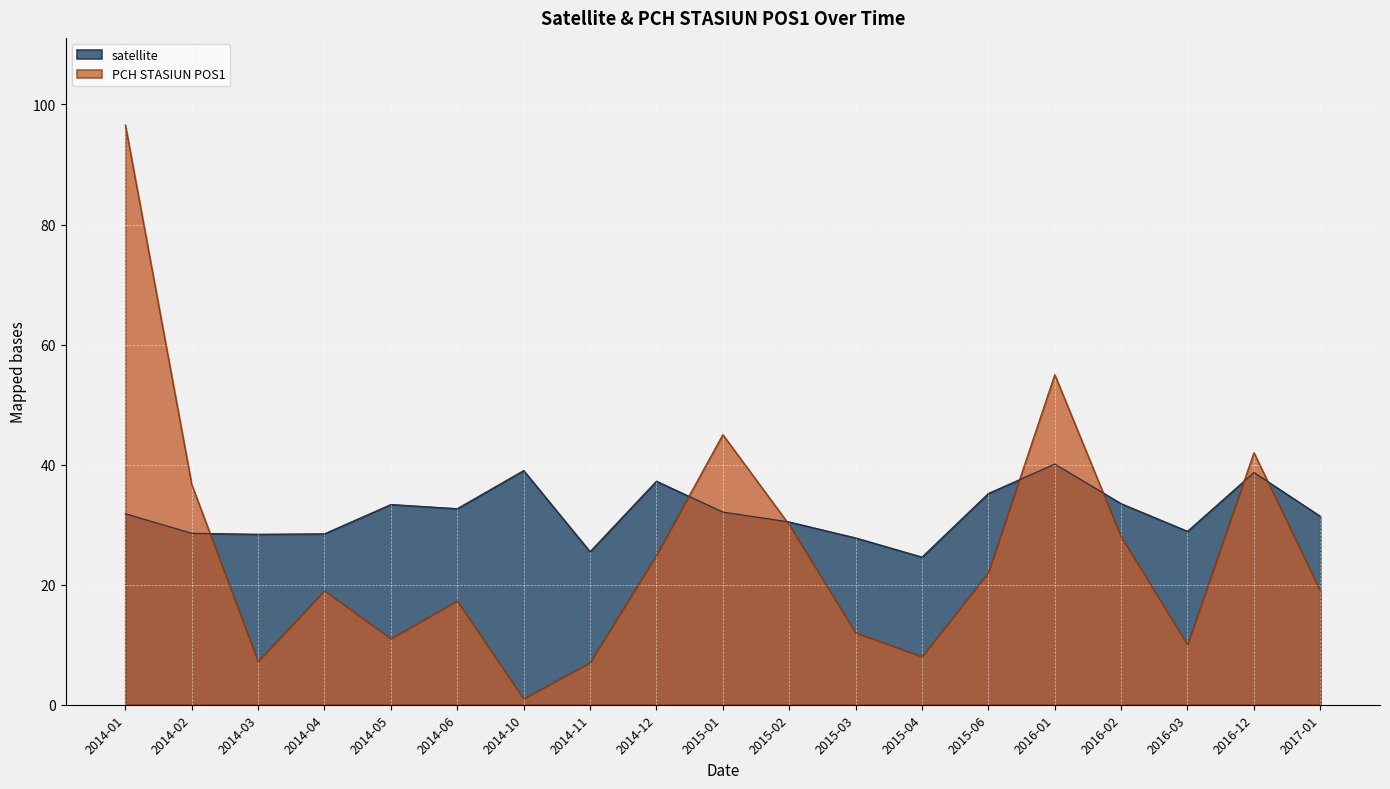

Reading left to right, transcribe all the data shown in this chart.

satellite: 31.8	28.6	28.4	28.5	33.4	32.7	39.0	25.5	37.2	32.1	30.4	27.8	24.6	35.2	40.1	33.5	28.9	38.7	31.4
PCH STASIUN POS1: 96.6	36.7	7.2	19.0	11.0	17.3	1.0	7.0	24.9	45.0	30.0	12.0	8.0	22.0	55.0	28.0	10.0	42.0	19.0